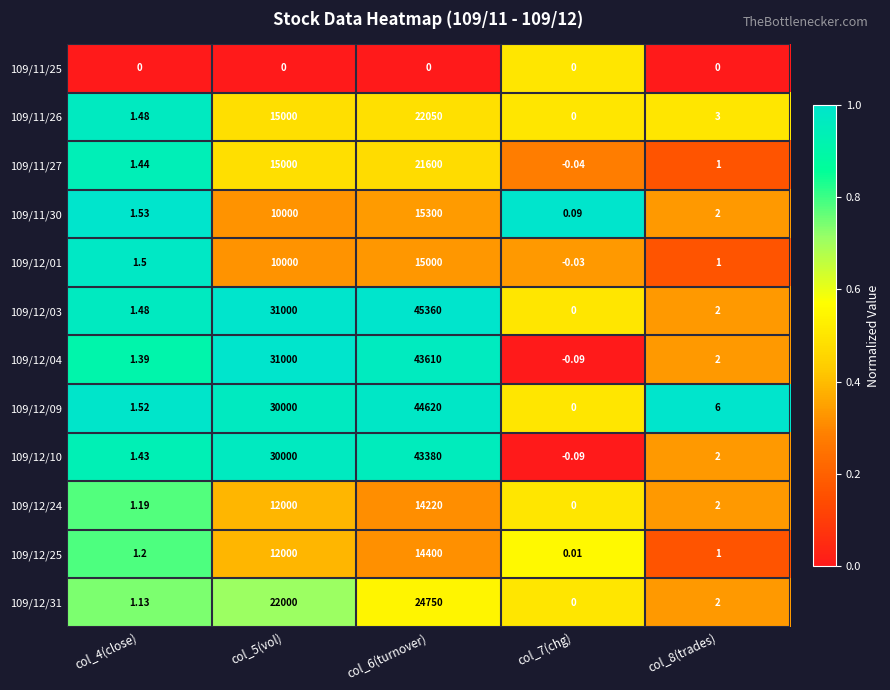

Count the number of data series in this chart.

12